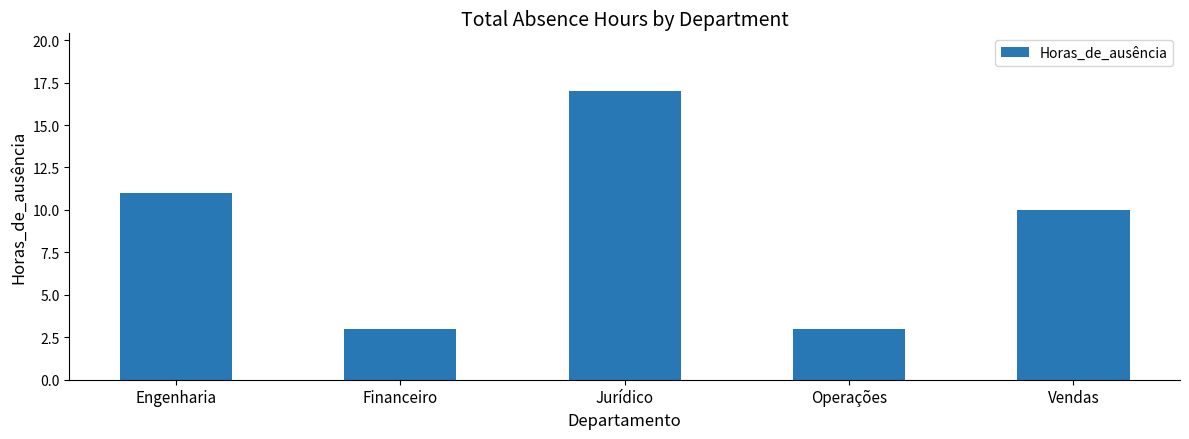

What is the difference between the maximum and minimum values?

14